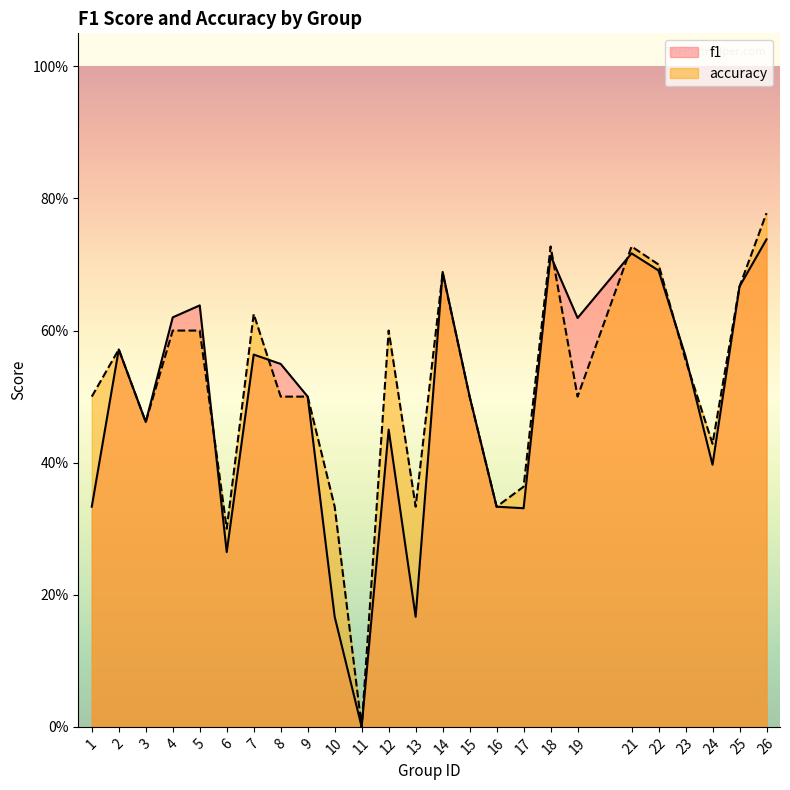

Which category has the lowest value across all series?

11